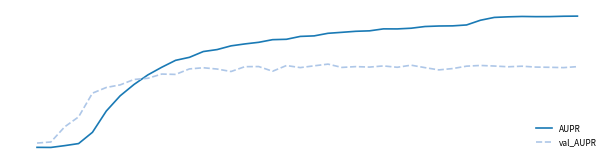

What is the value of the val_AUPR point at the 16th from the left?

0.8